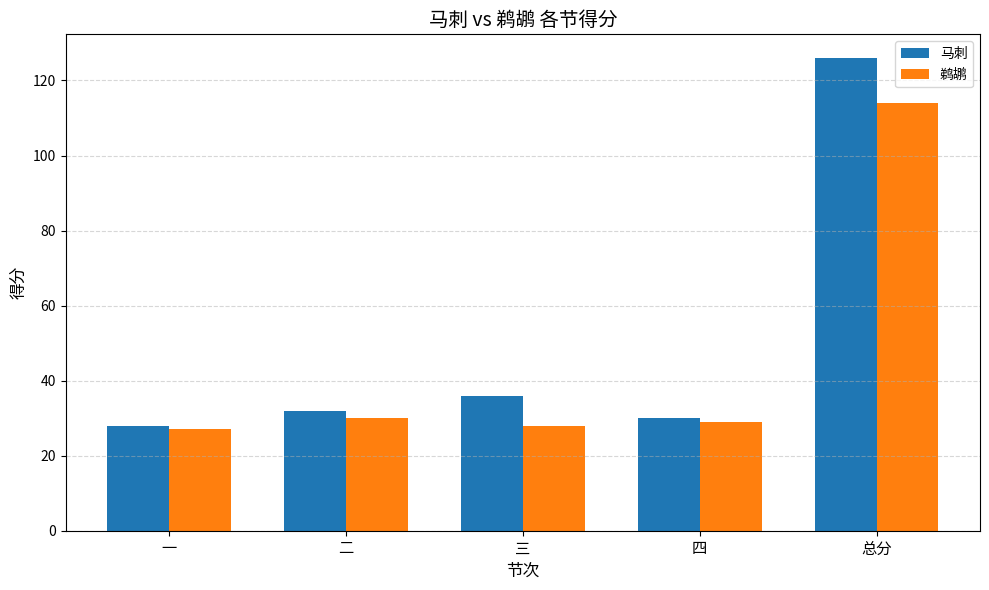

What is the value of the 鹈鹕 bar at the 5th from the left?

114